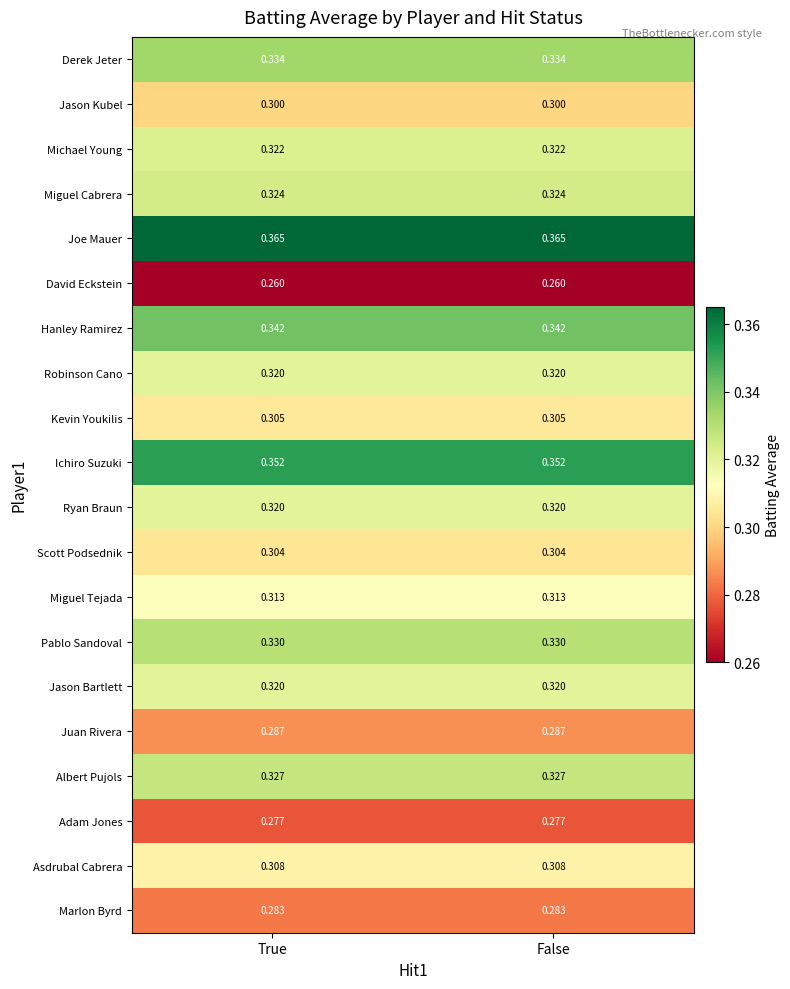

Which series has the largest total across all categories?

Joe Mauer